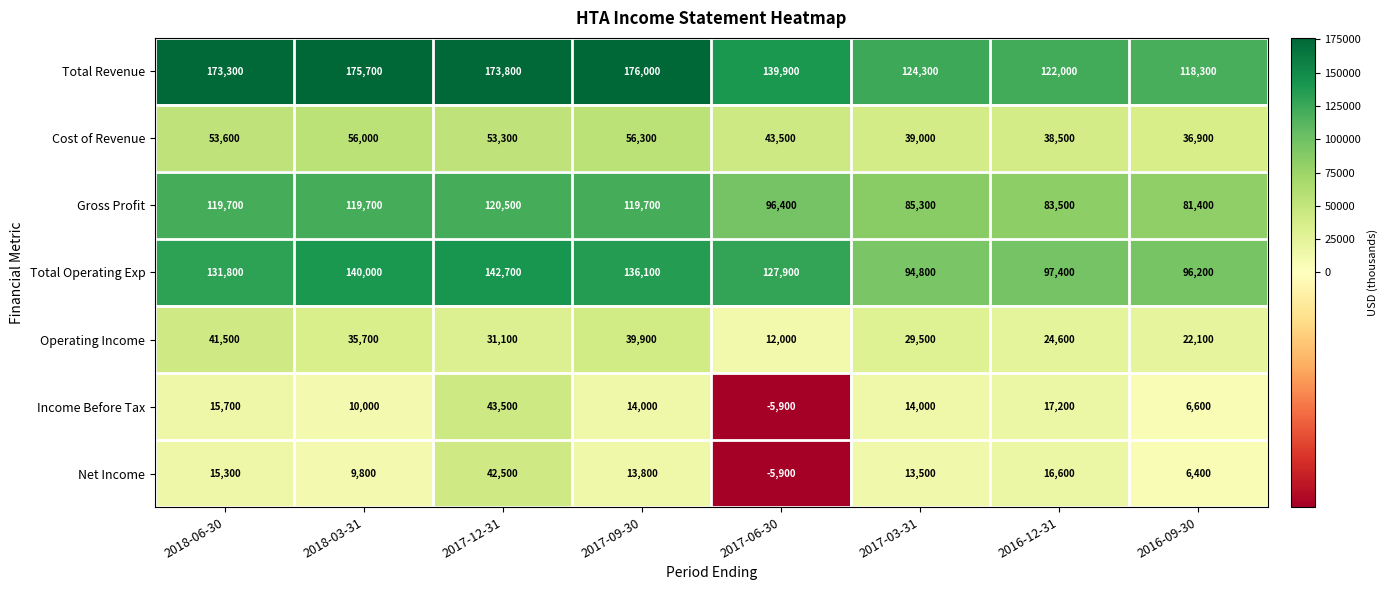

Which series changed the most between 2017-12-31 and 2017-03-31?

Total Revenue